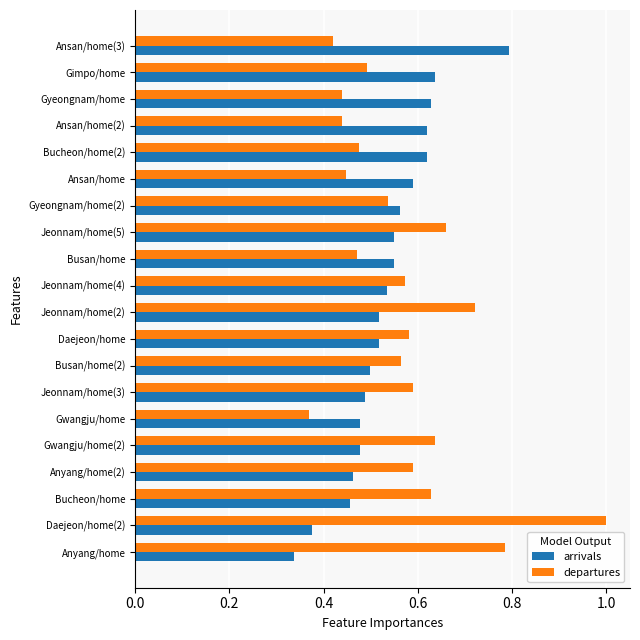

Which category has the lowest value across all series?

Anyang/home